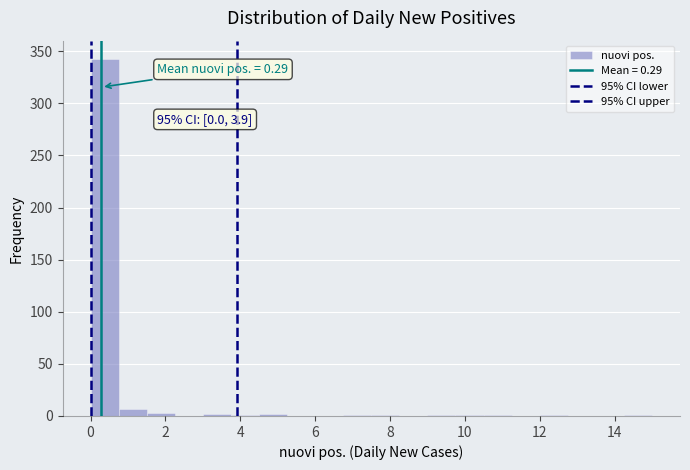

Around what value on the x-axis is the tallest bar? Give the approximate position of its centre, as read against the axis.

0.4